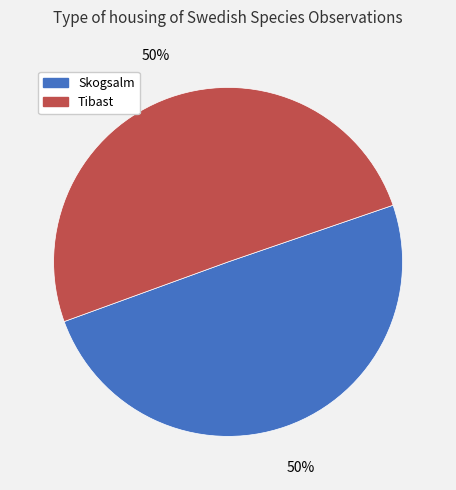

To the nearest percent, what percentage of the pie is Skogsalm?

50%